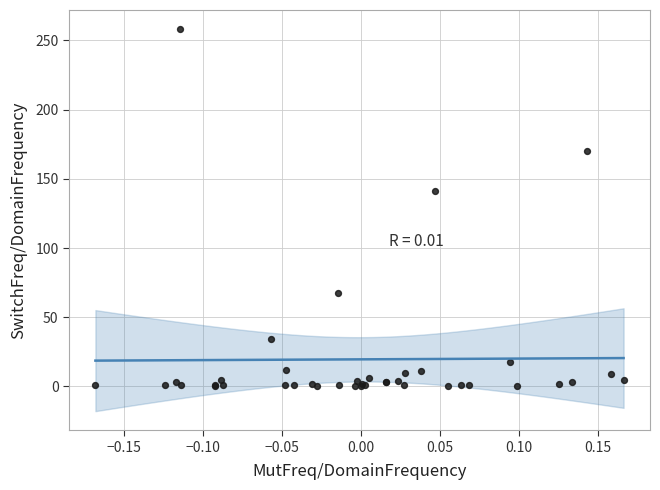

What Y value in the scatter plot is closest to 129?

141.3